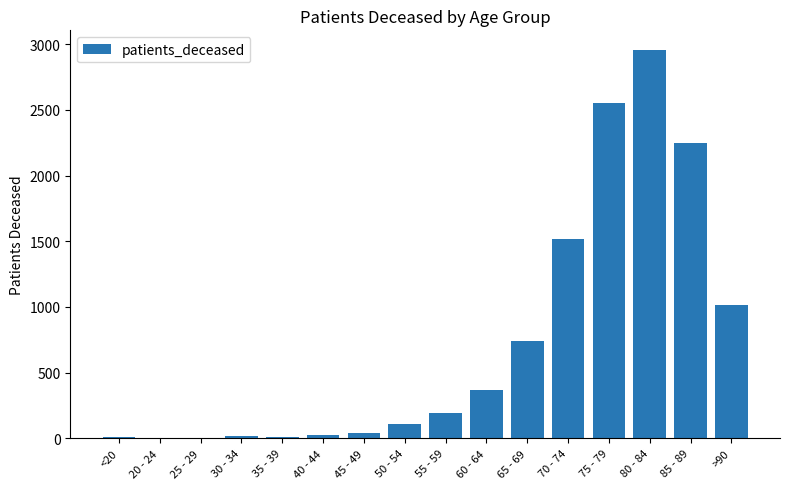

What is the average value?

738